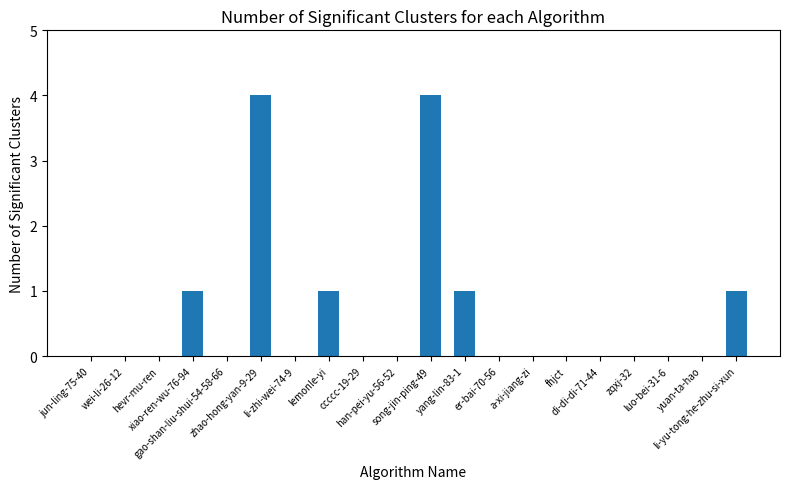

Count the number of categories in the chart.

20